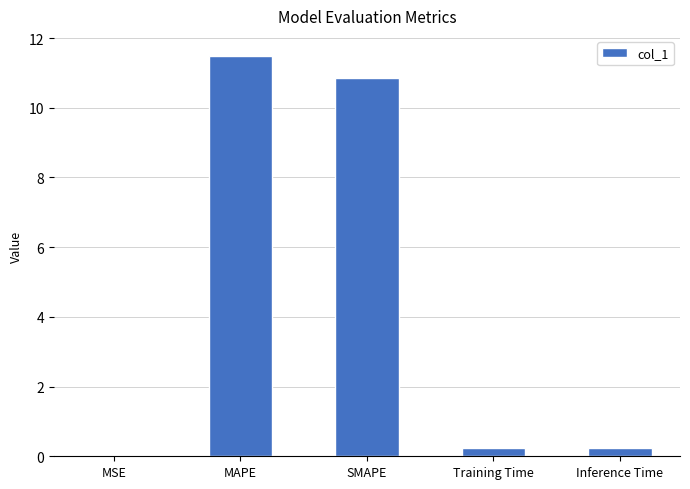

What is the change in value from MSE to MAPE?

+11.5